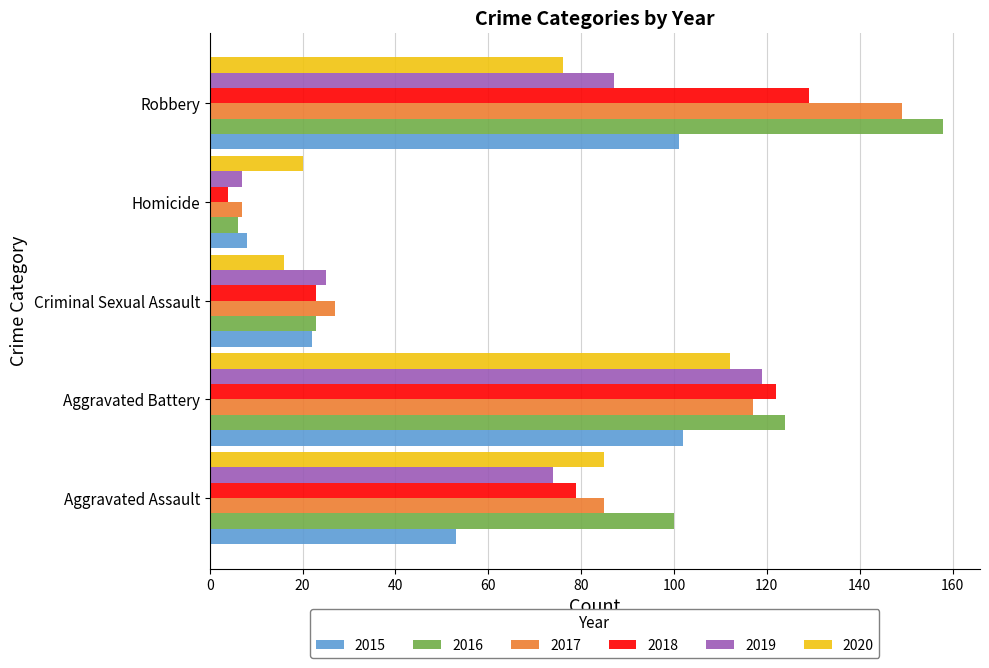

What is the total value across all series at Criminal Sexual Assault?

136